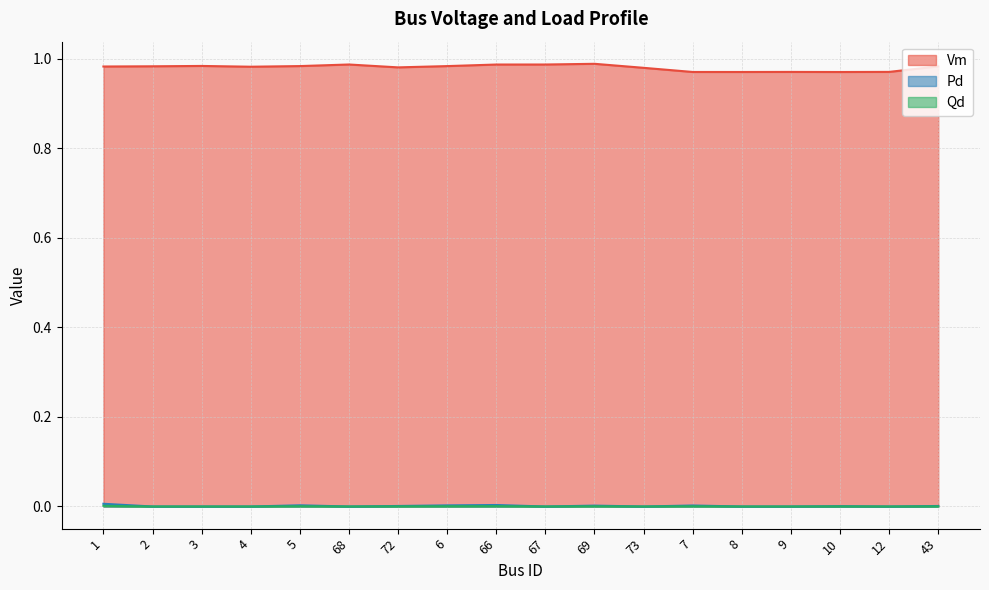

Is it true that Qd equals -0.0 at 3?

False